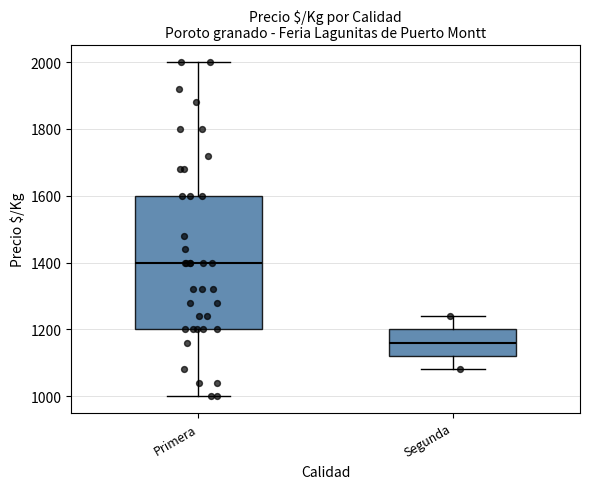

Which box is the tallest, from its lower edge to its upper edge?

Primera